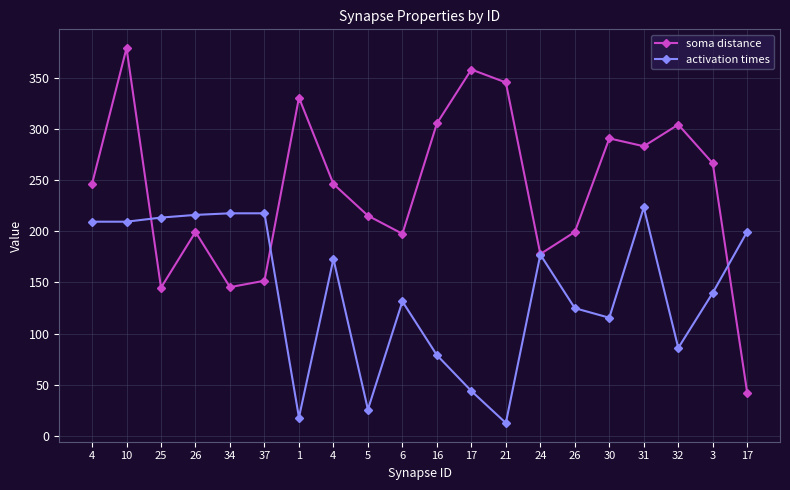

How many values in the activation times series exceed 172?

10